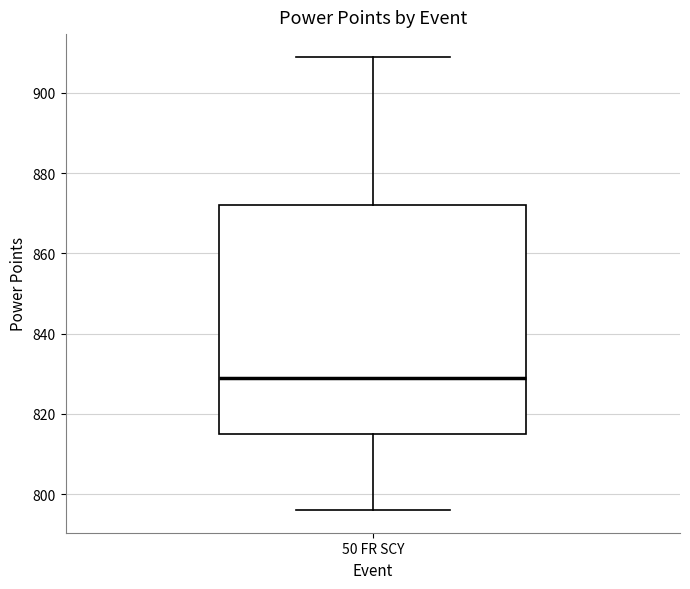

Where is the upper edge of the box for 50 FR SCY on the y-axis? The values are not printed on the chart, so give them approximately, as read against the axis.

872